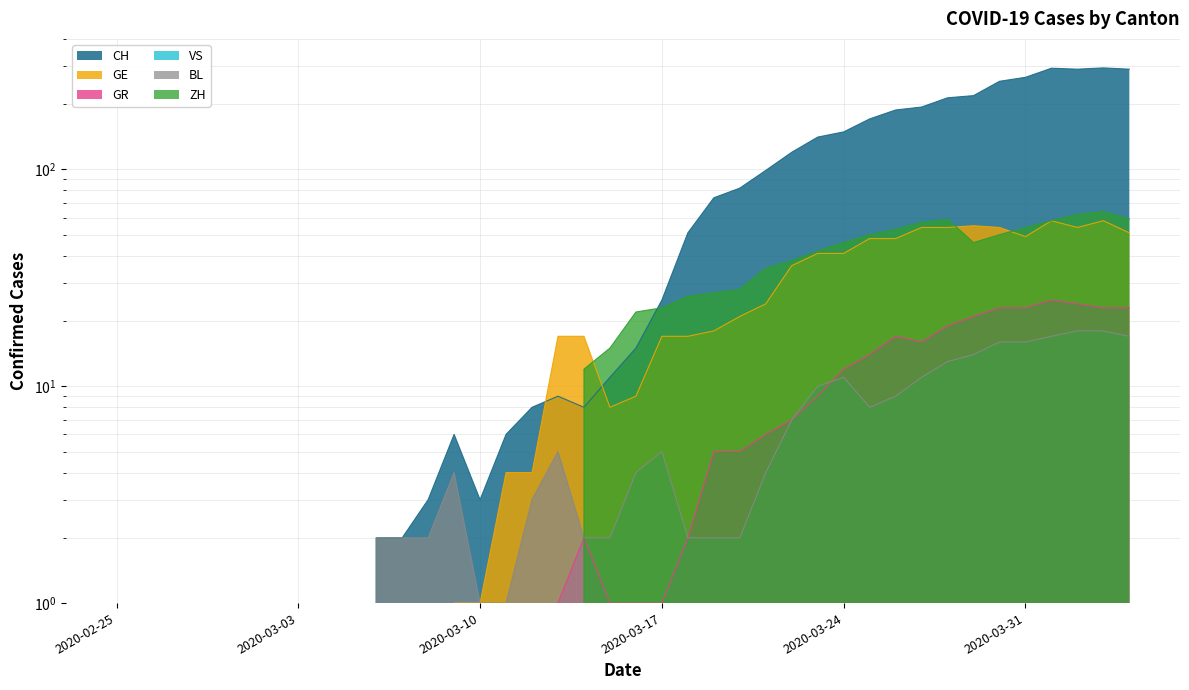

Where does the GE series first go above 17?

2020-03-19